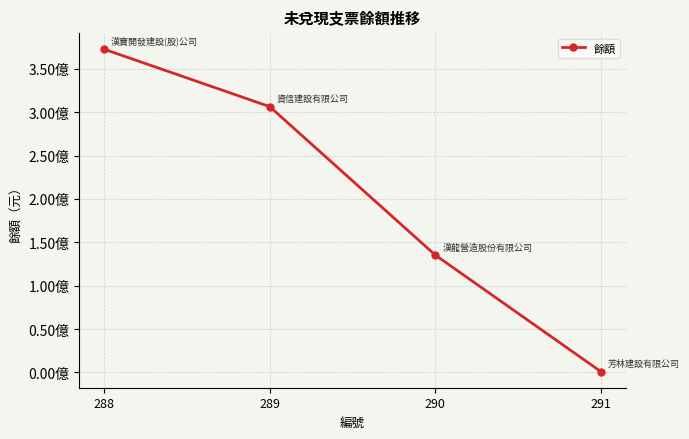

Does the chart have visible grid lines?

Yes